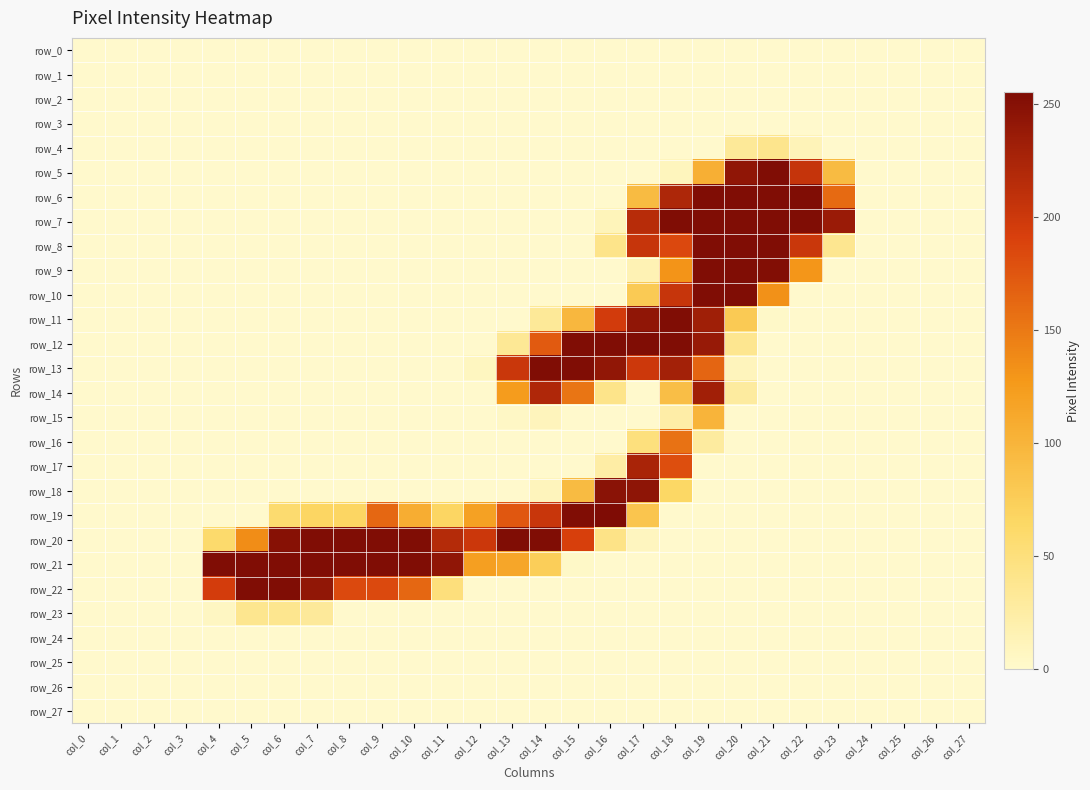

Between col_7 and col_11, which is larger?

col_7